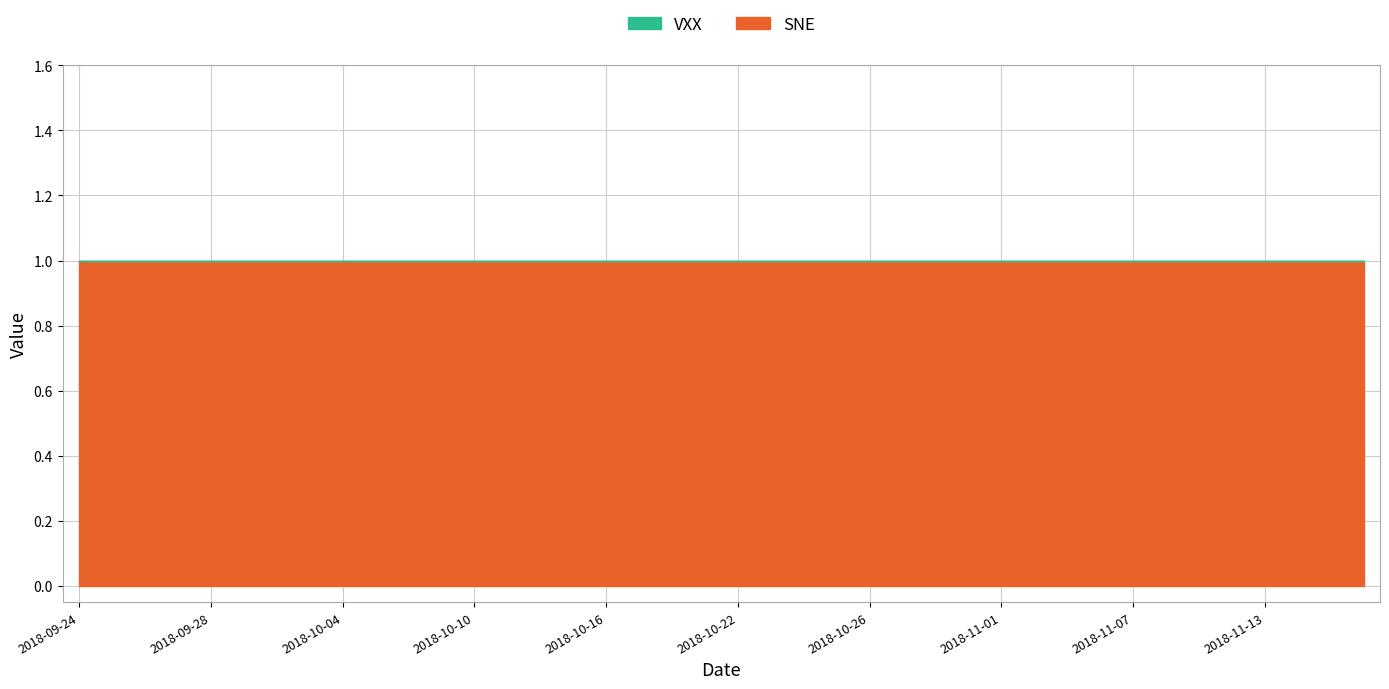

At how many categories does at least one series exceed 0?

20